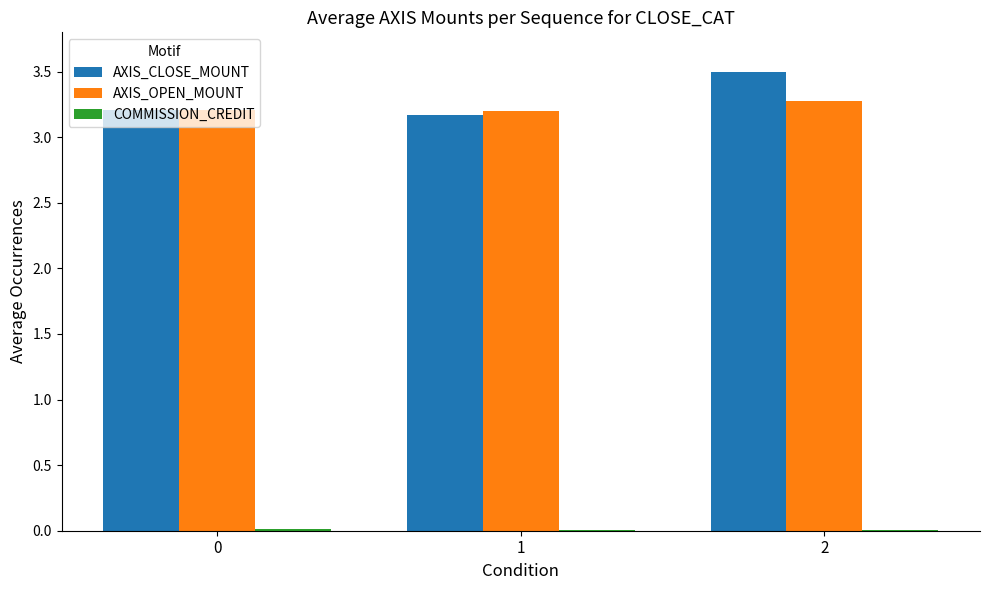

Is it true that AXIS_OPEN_MOUNT equals 1.2 at 2?

False